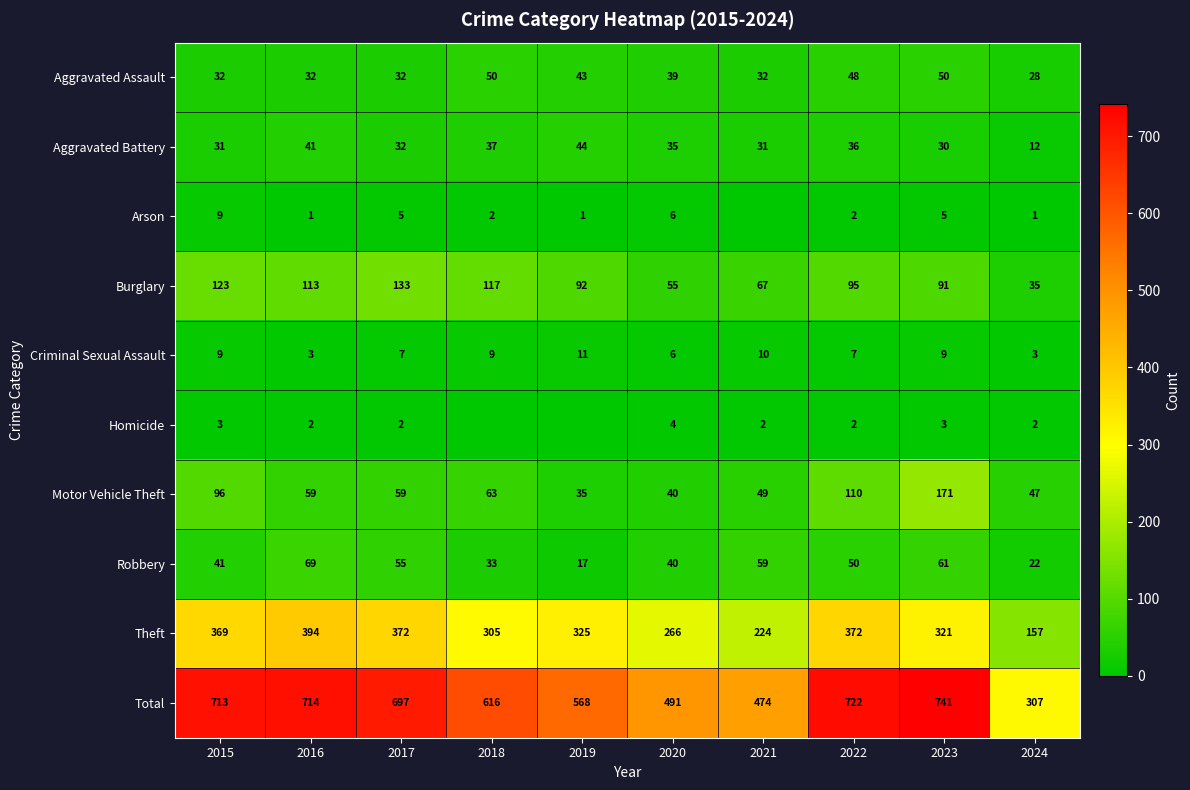

At which label is Robbery closest to 43?

2015